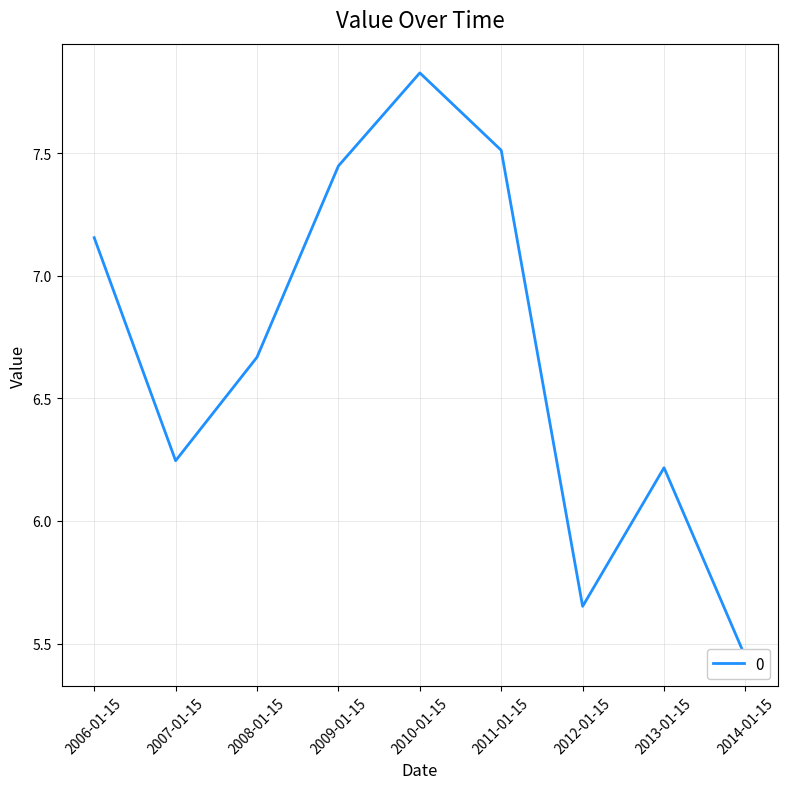

Where is the data nearest to the value 6?

2013-01-15